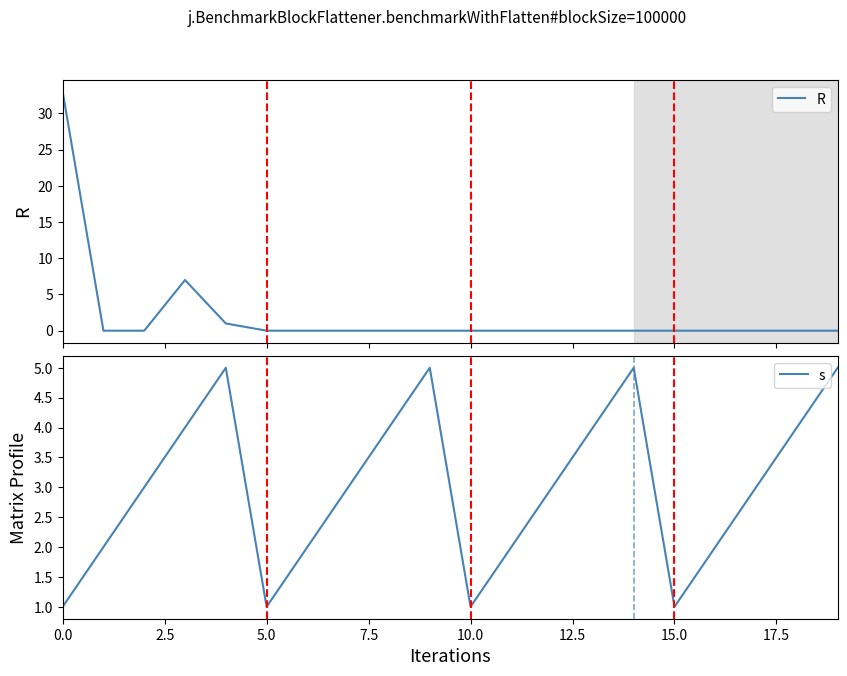

What is the maximum value for R?

33